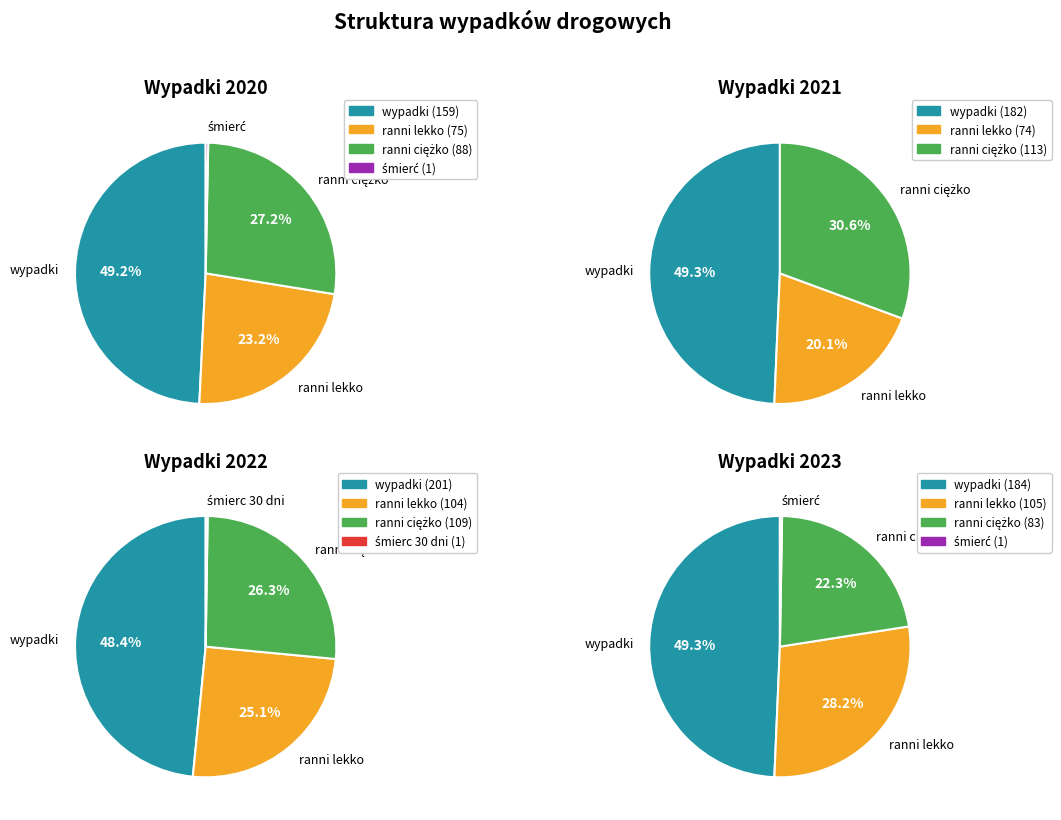

What is the smallest slice in the pie chart?

śmierc 30 dni